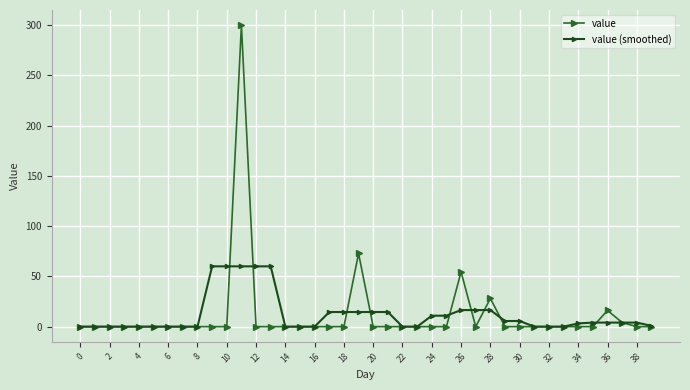

How many data points in value are above 0?

6